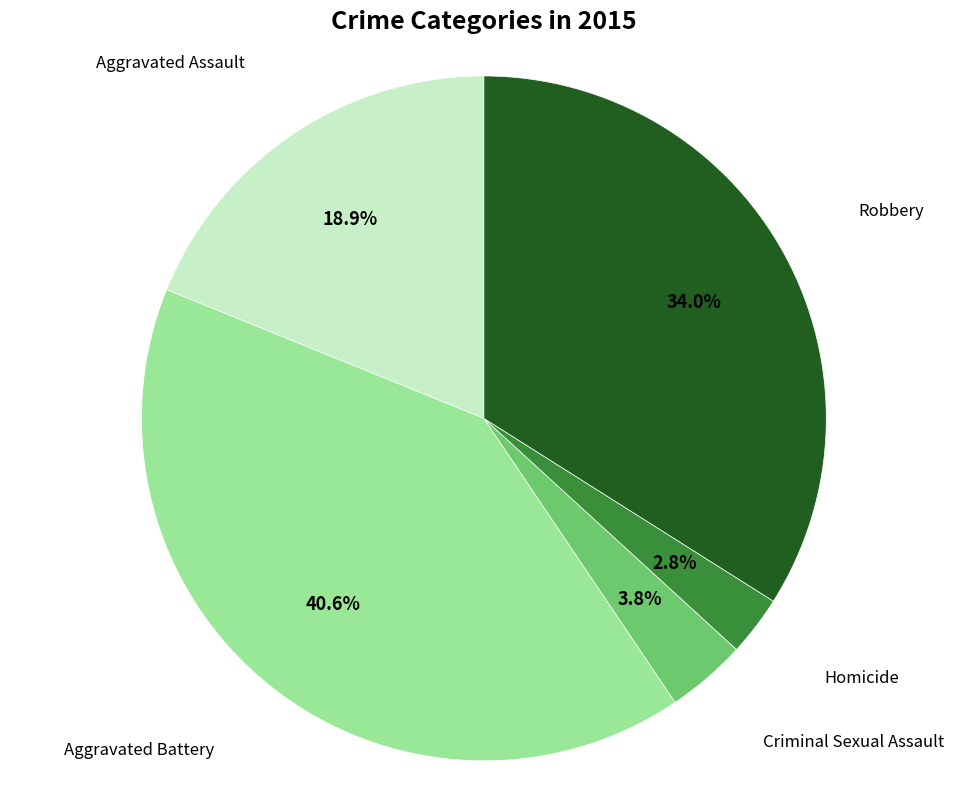

To the nearest percent, what is the difference between the largest and smallest slice percentages?

38%